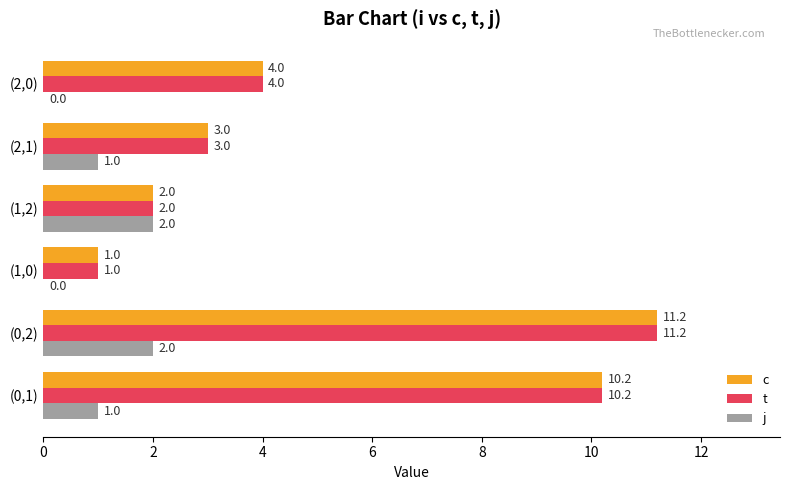

What is the sum of the c values at (0,1) and (2,1)?

13.2